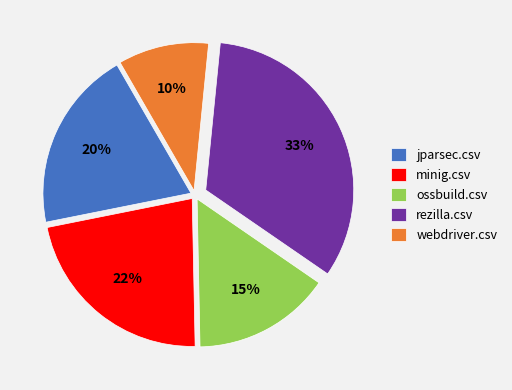

To the nearest percent, what is the difference between the webdriver.csv and ossbuild.csv slice percentages?

5%